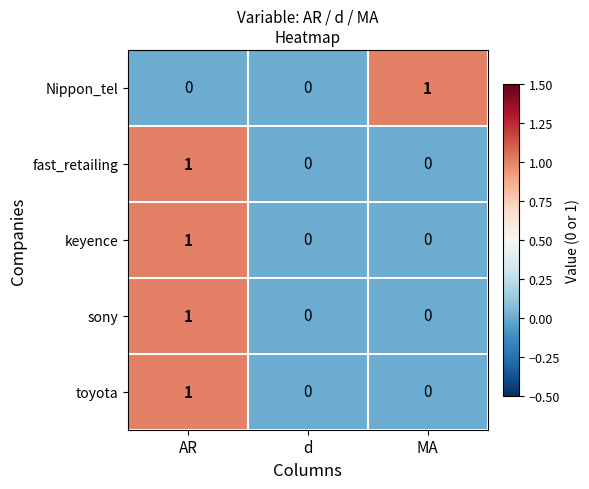

Count the number of data series in this chart.

5